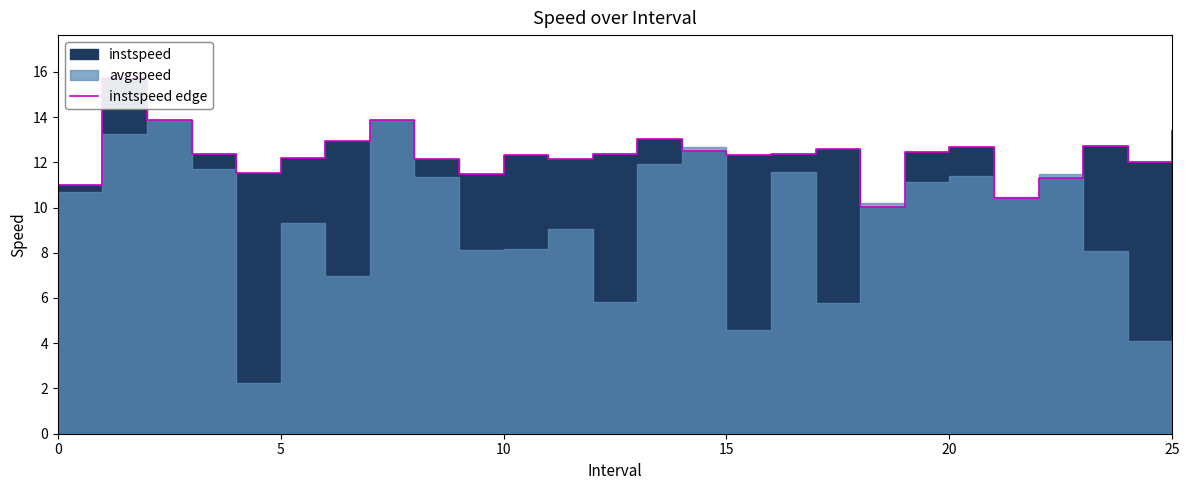

How many data points does each series have?

26